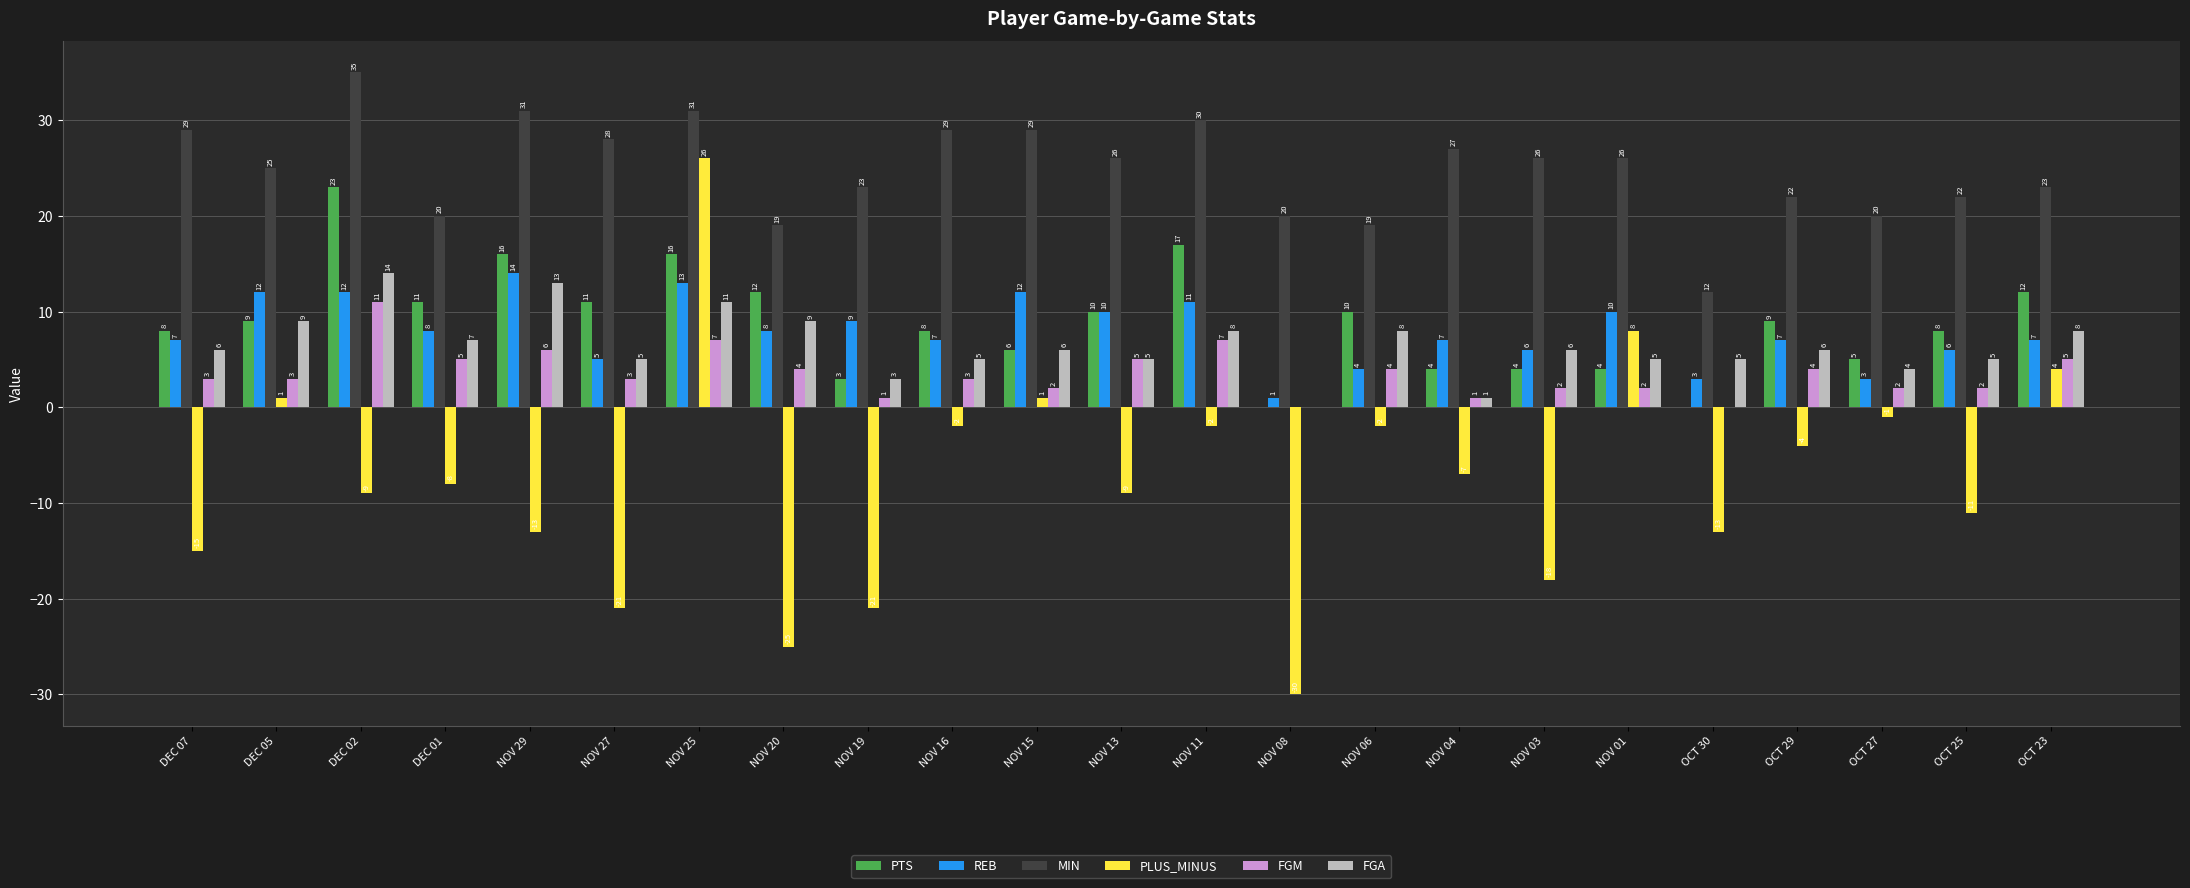

What are all the series names shown in the legend?

PTS, REB, MIN, PLUS_MINUS, FGM, FGA